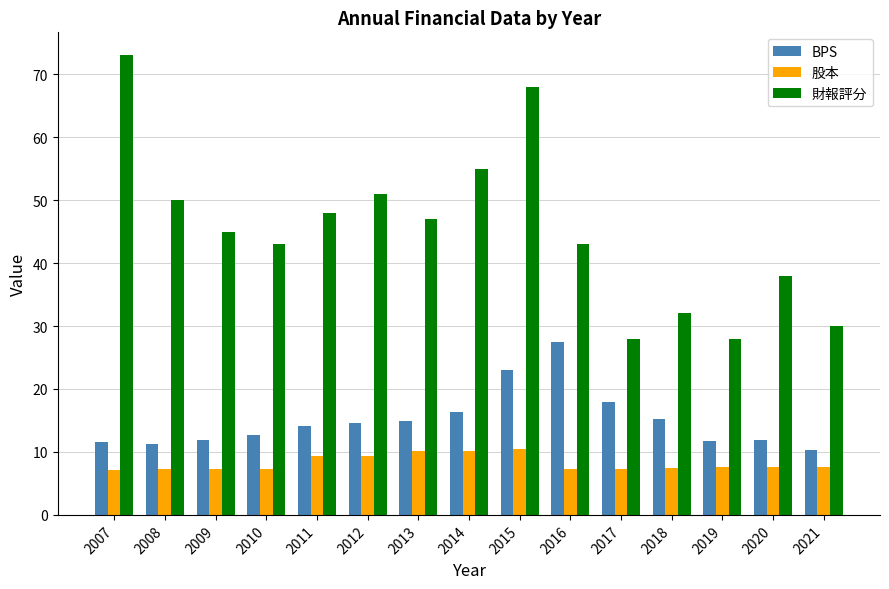

What is the average value of the 財報評分 series?

45.3